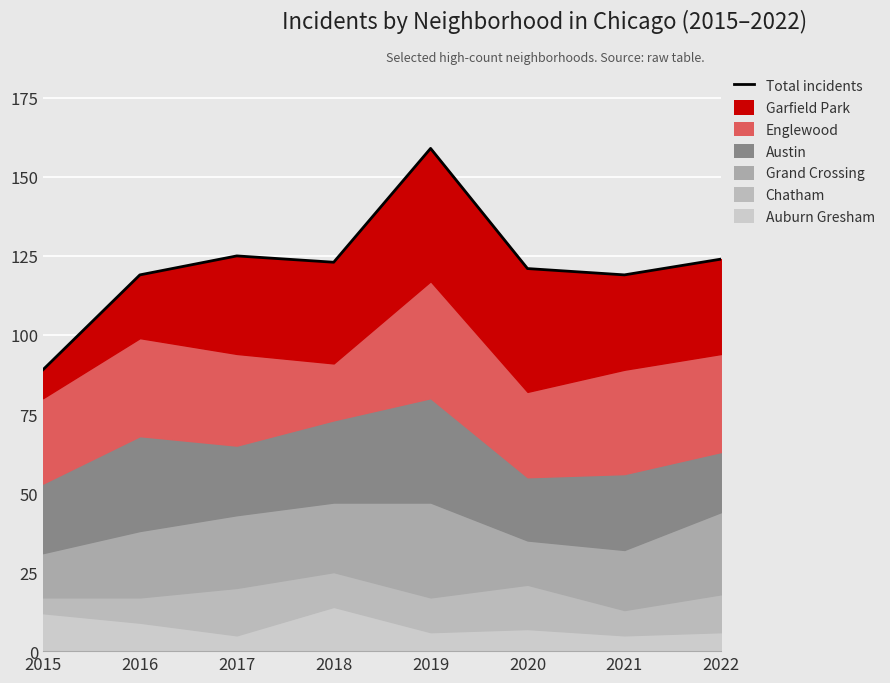

What is the greatest value displayed?

159